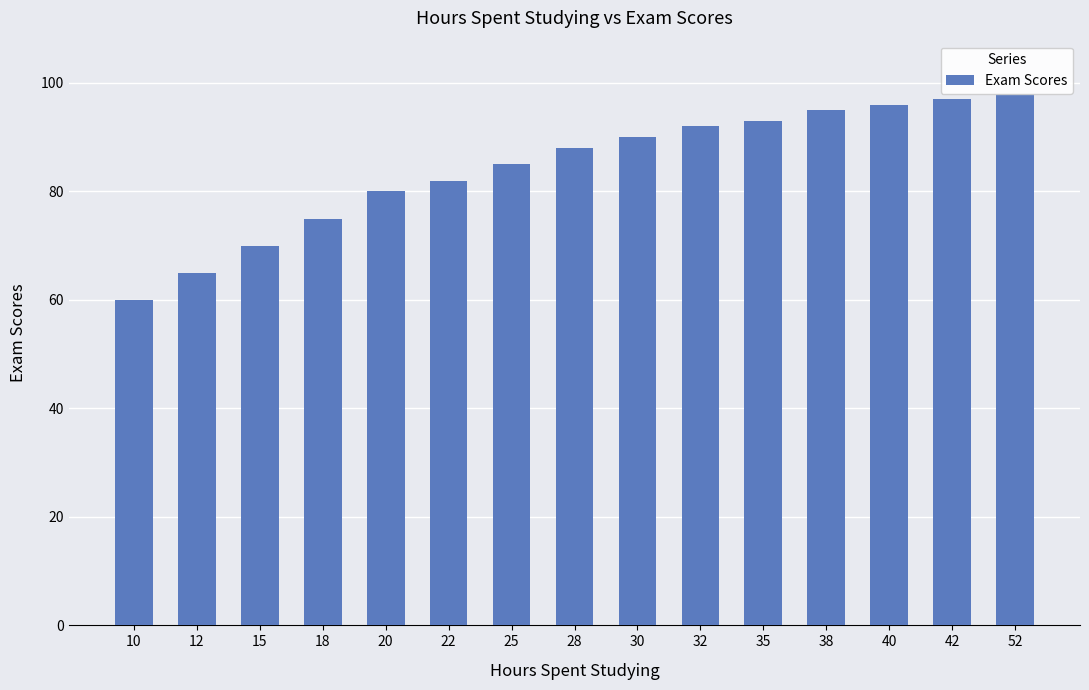

What is the sum of all values?

1266